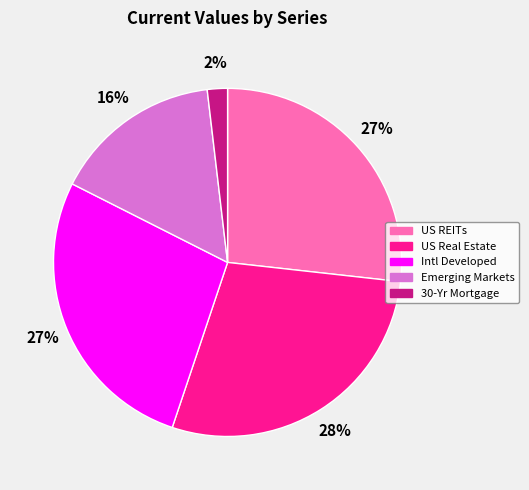

To the nearest percent, what is the combined percentage of Emerging Markets and Intl Developed?

43%